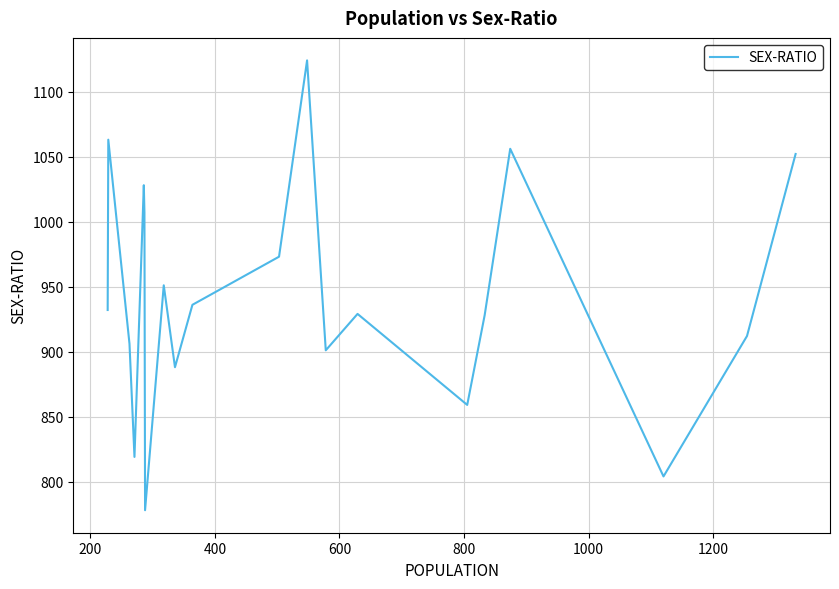

What is the smallest value displayed?

778